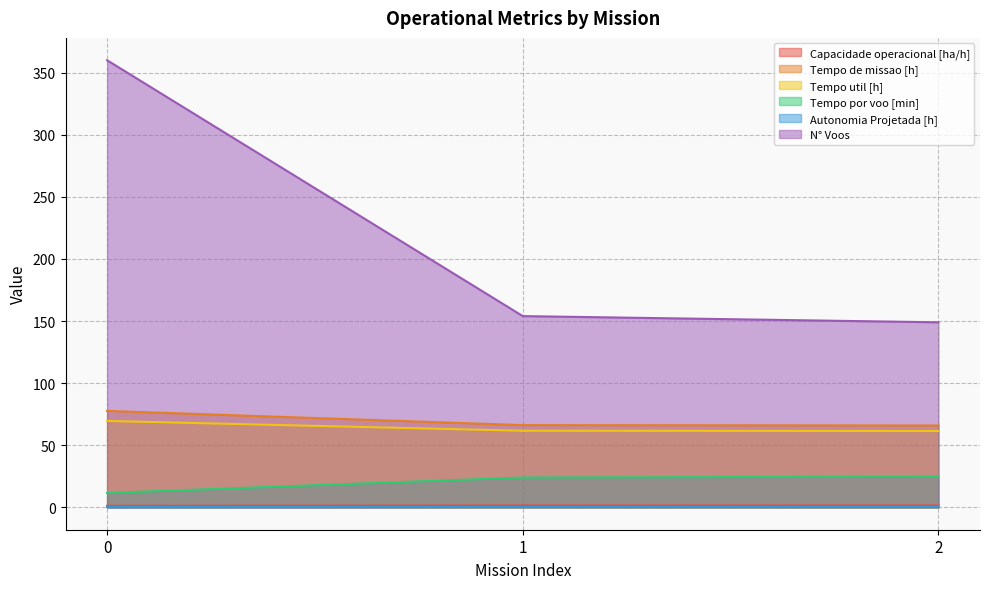

The N° Voos series shows 149.0 at 2. True or false?

True